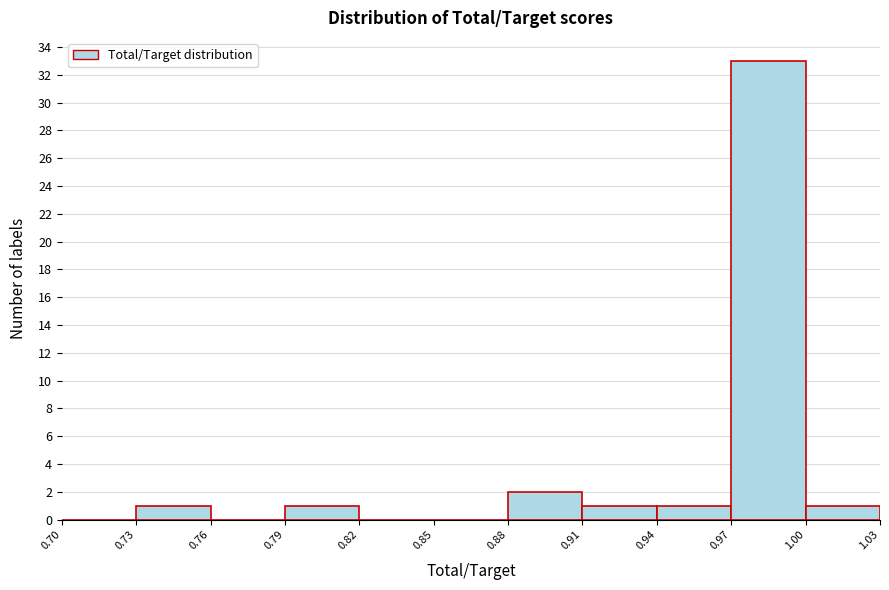

How tall is the bar that spans 0.91 to 0.94 on the x-axis? The values are not printed on the chart, so give them approximately, as read against the axis.

1